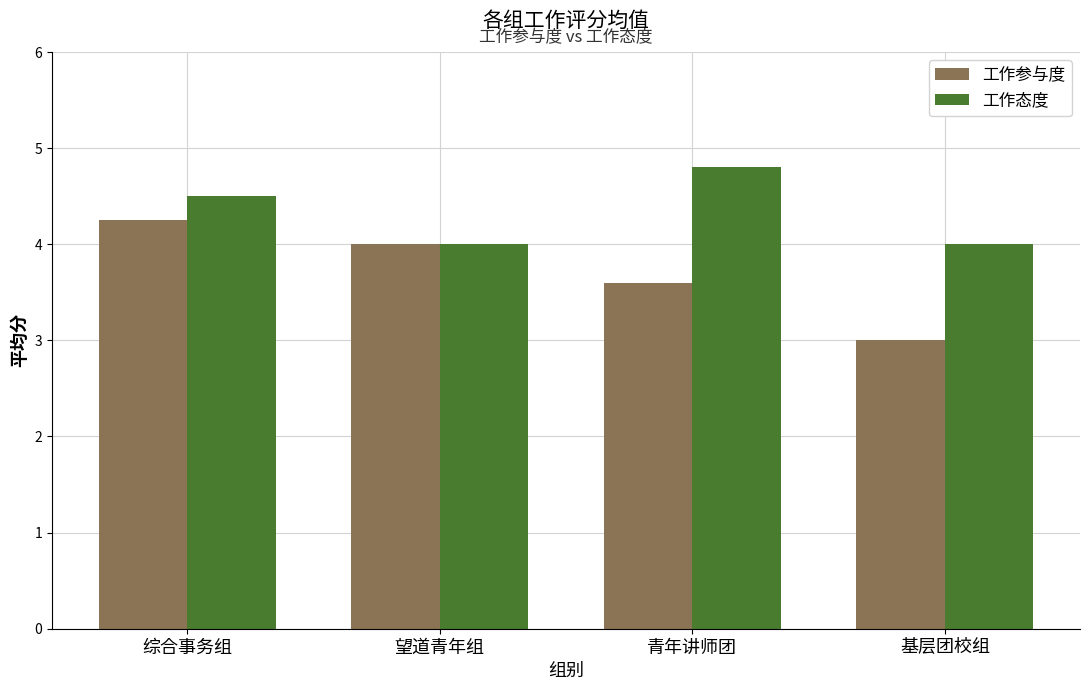

Read the 工作态度 value at 综合事务组.

4.5